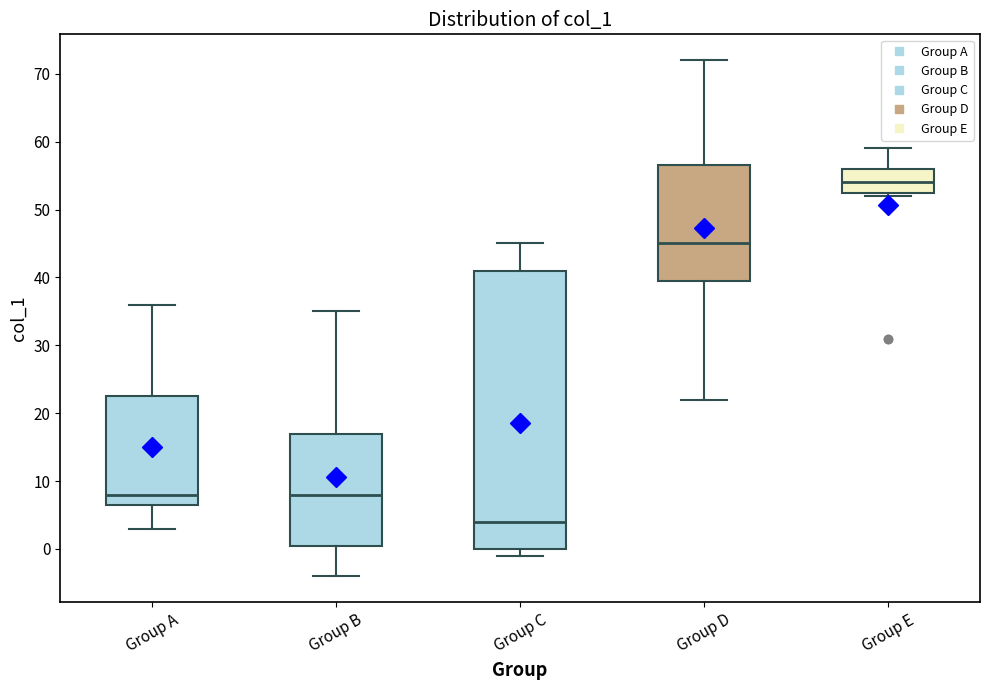

Which box has the lowest median line?

Group C